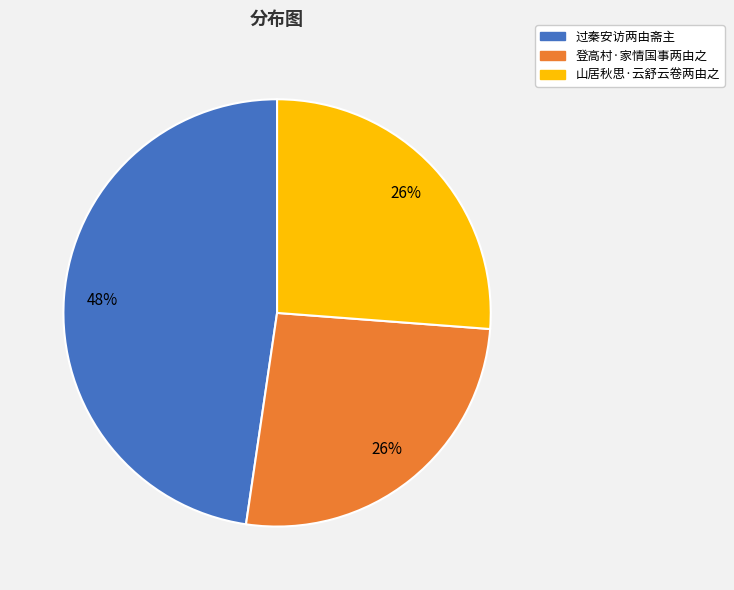

What is the largest slice in the pie chart?

过秦安访两由斋主